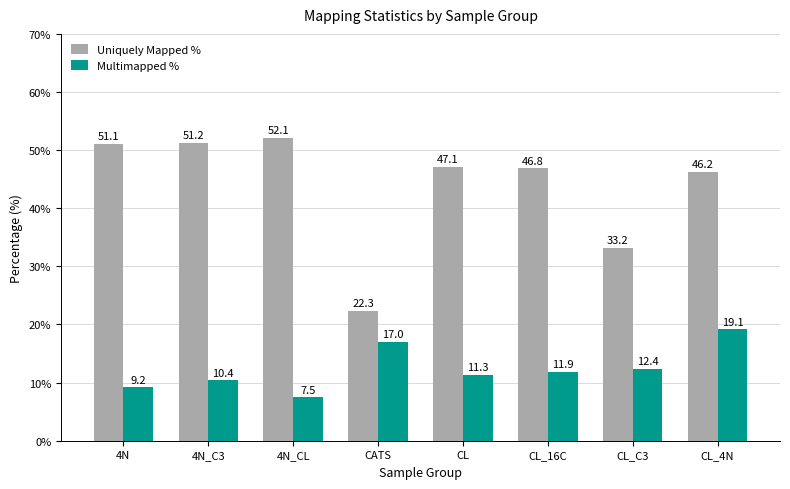

What is the label of the 1st bar from the right?

CL_4N